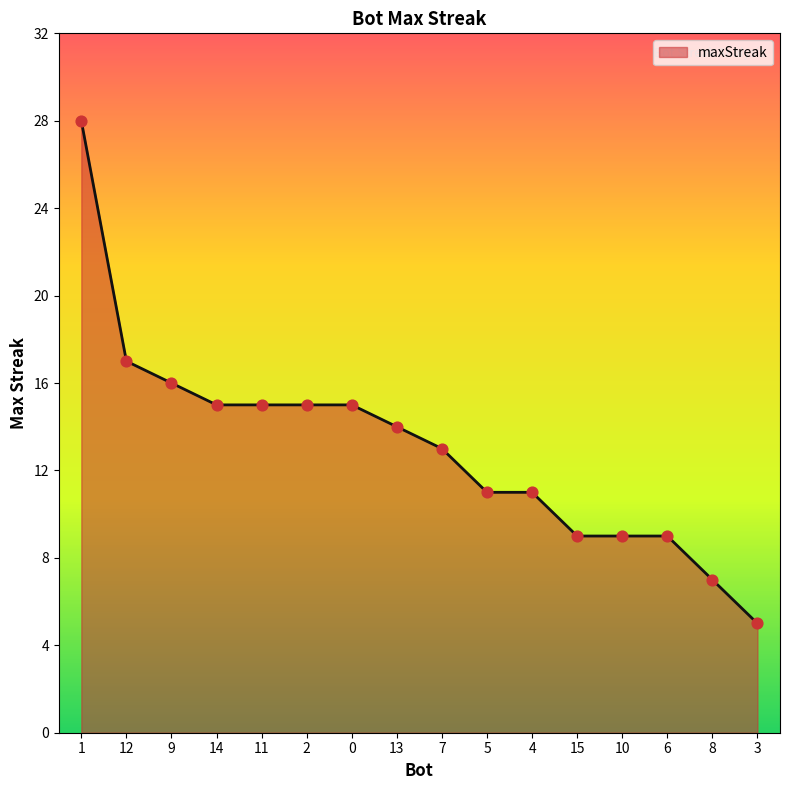

Approximately how many times larger is the value at 4 compared to 5?

1.0